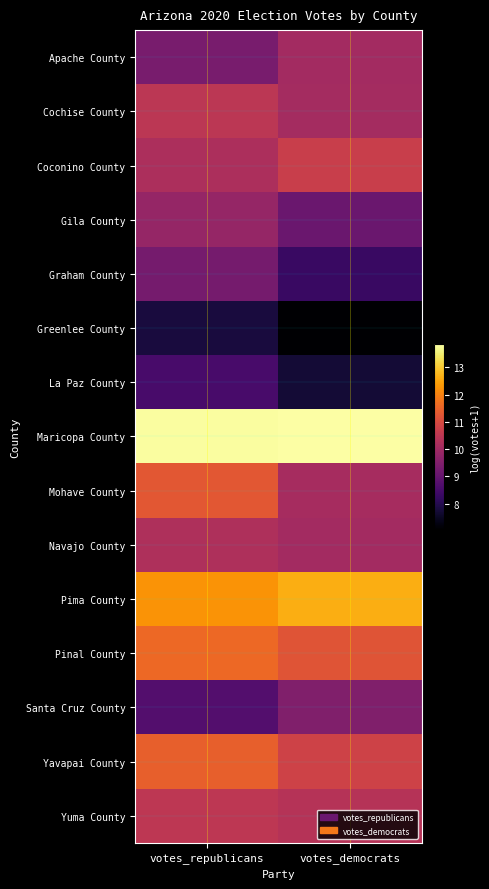

What is the total value across all series at votes_republicans?

155.3